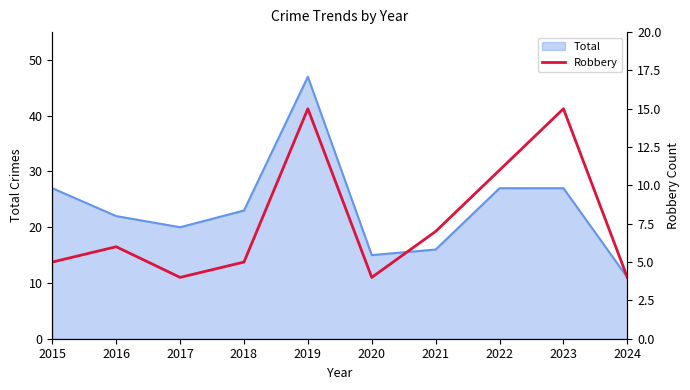

What is the highest value of the Total series?

47